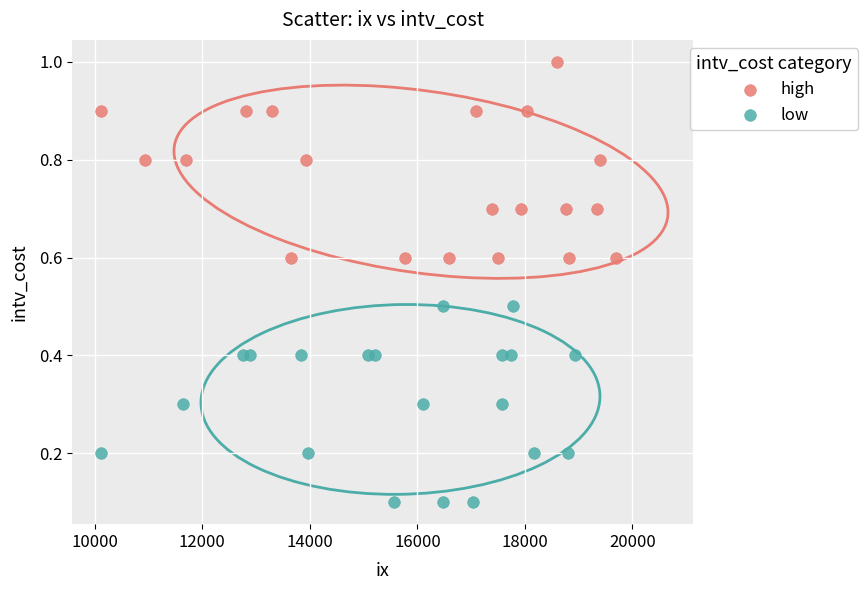

Which series reaches the minimum Y coordinate?

low